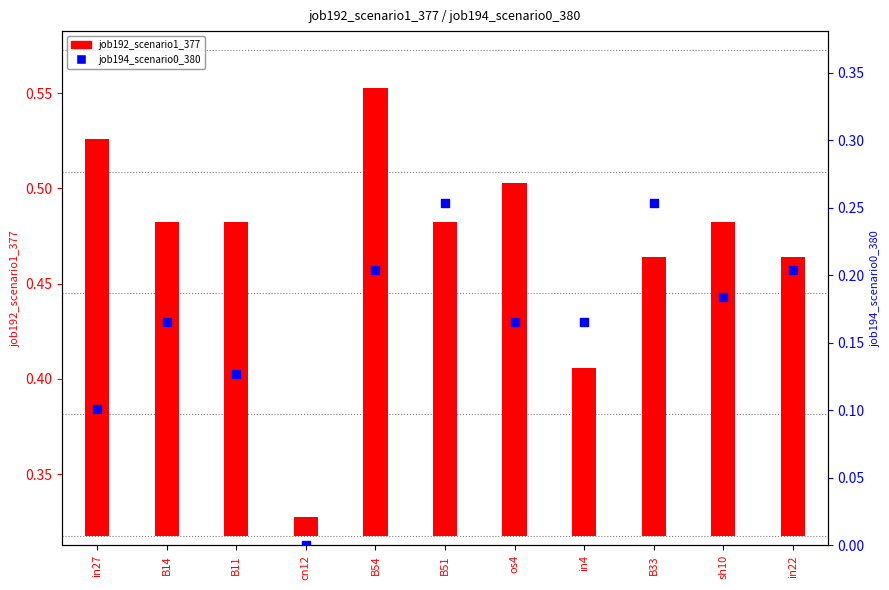

Which series has the widest spread of Y values?

job194_scenario0_380